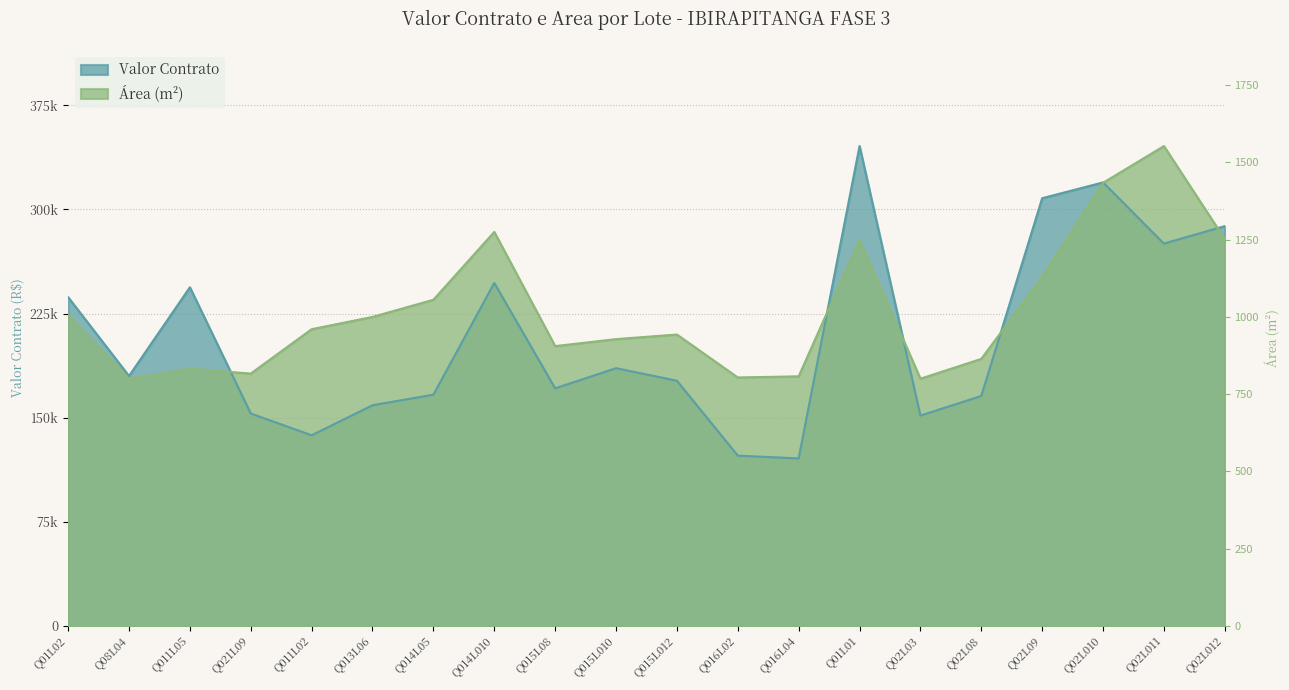

Which series has the largest total across all categories?

Area